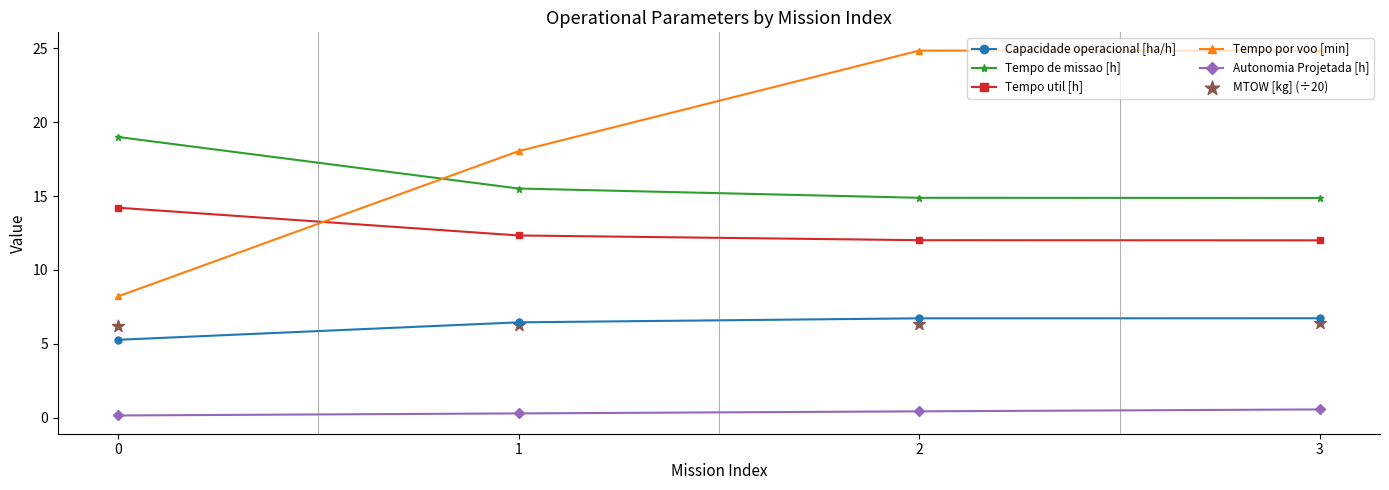

Which series has the widest spread of Y values?

Tempo por voo [min]